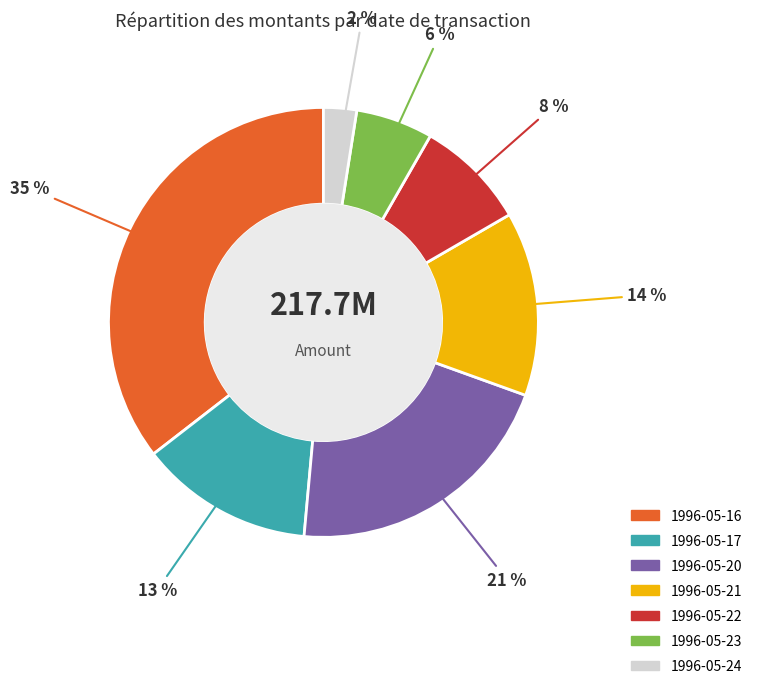

Which slice is the smallest?

1996-05-24